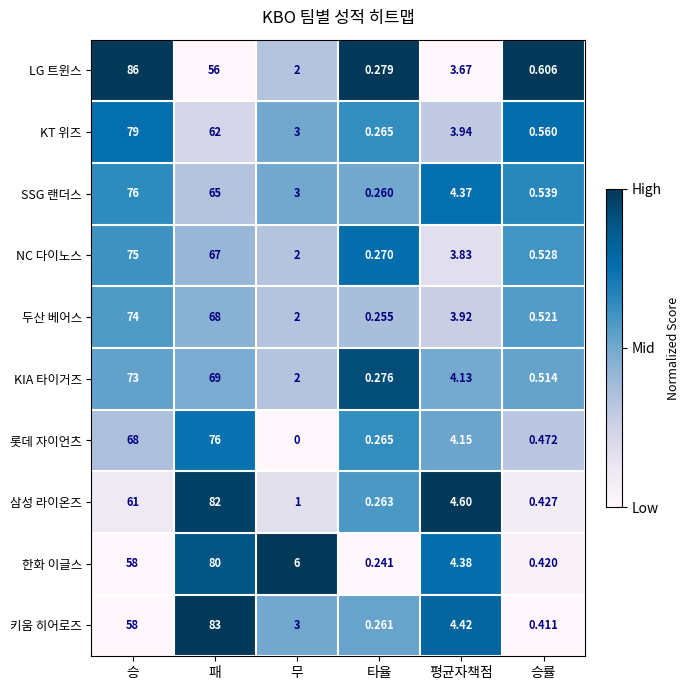

At which label does SSG 랜더스 reach its minimum?

타율